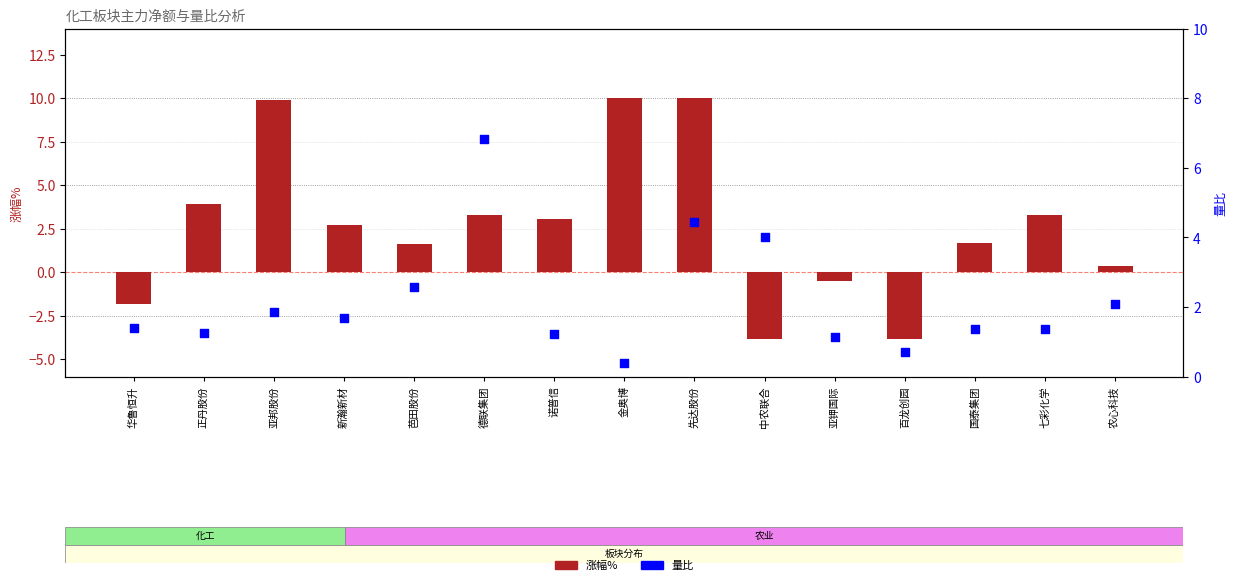

At which category is the sum across all series the highest?

先达股份